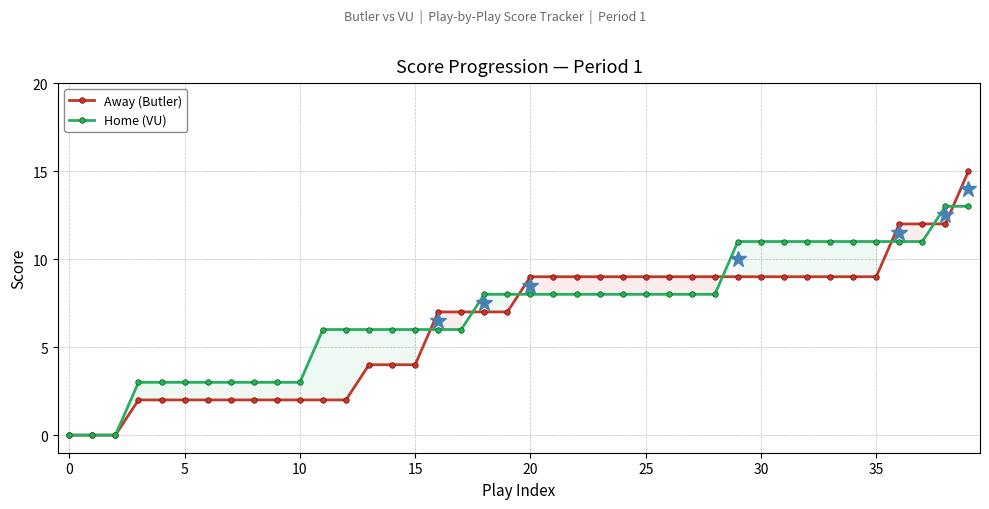

Between 29 and 18, which is larger?

29